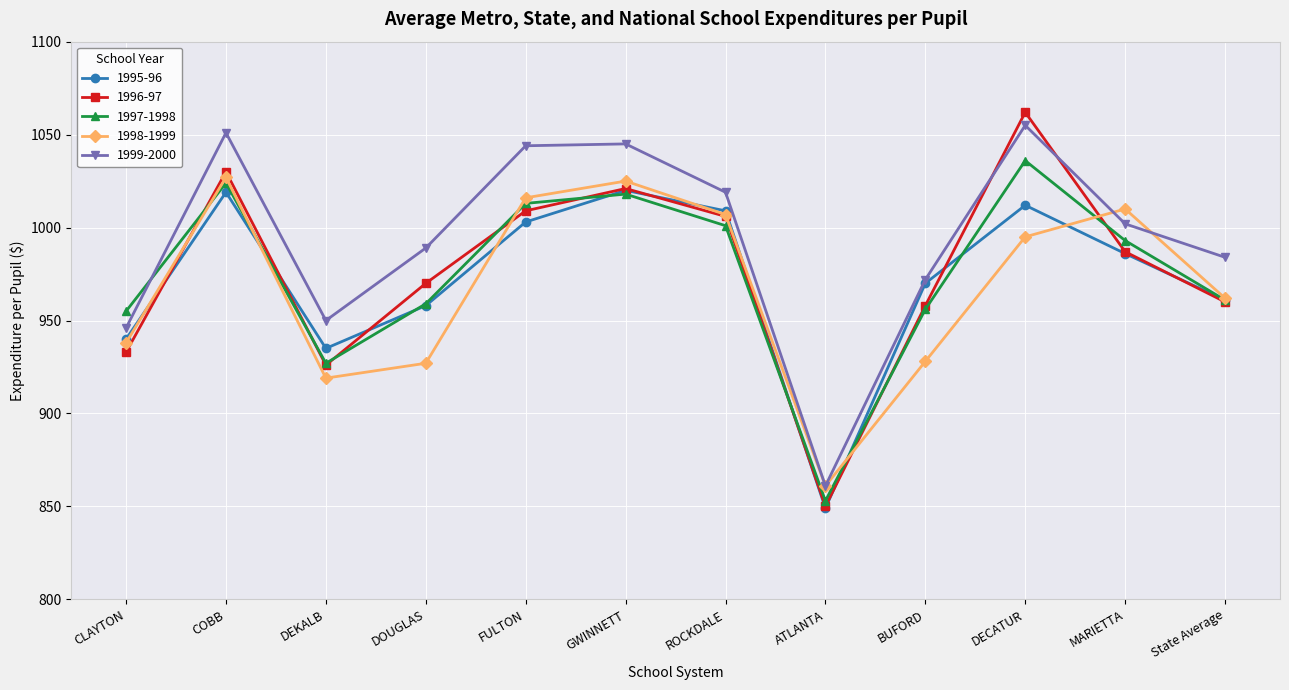

What is the difference between the 1997-1998 values at State Average and DECATUR?

75